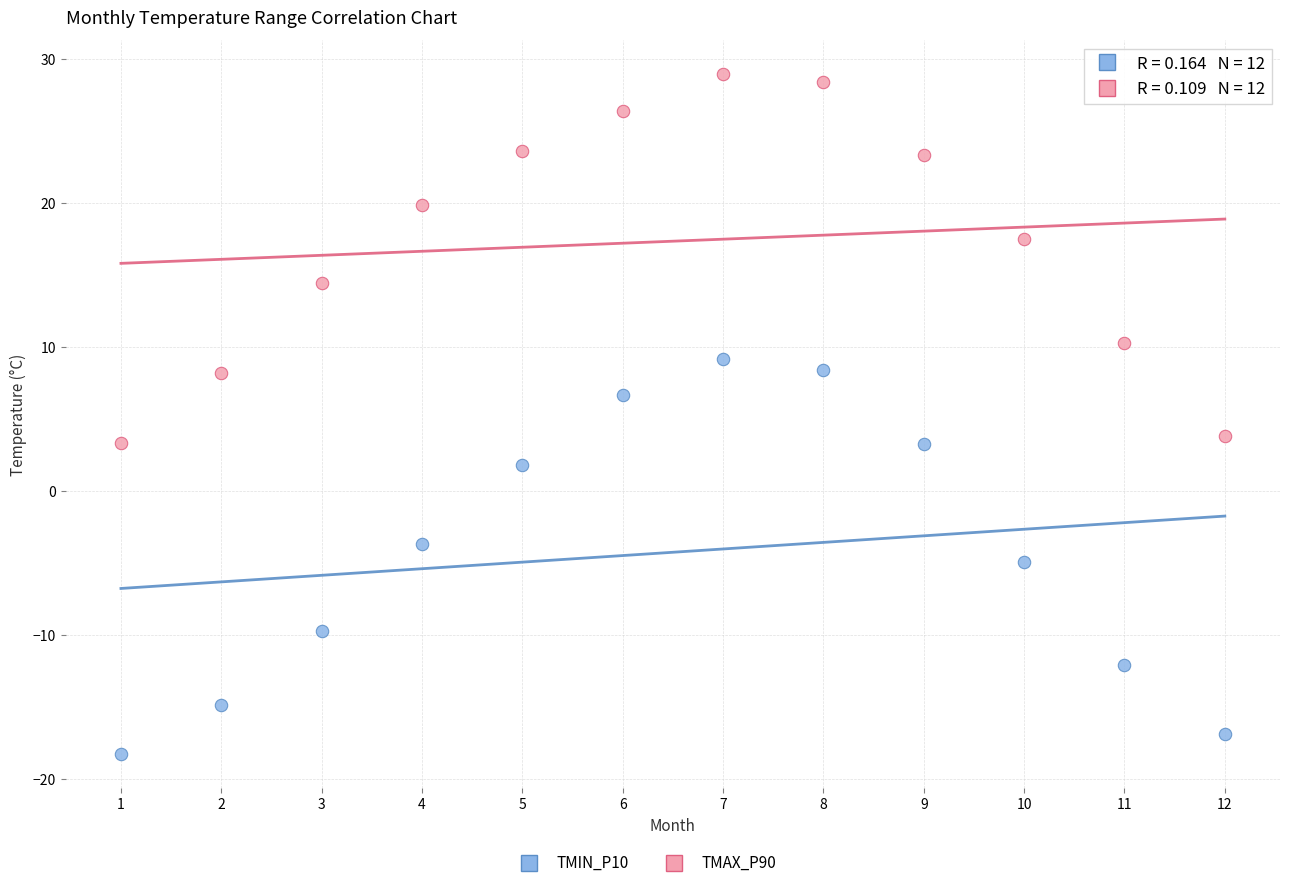

Across all data points, what is the range of X values (max minus min)?

11.0